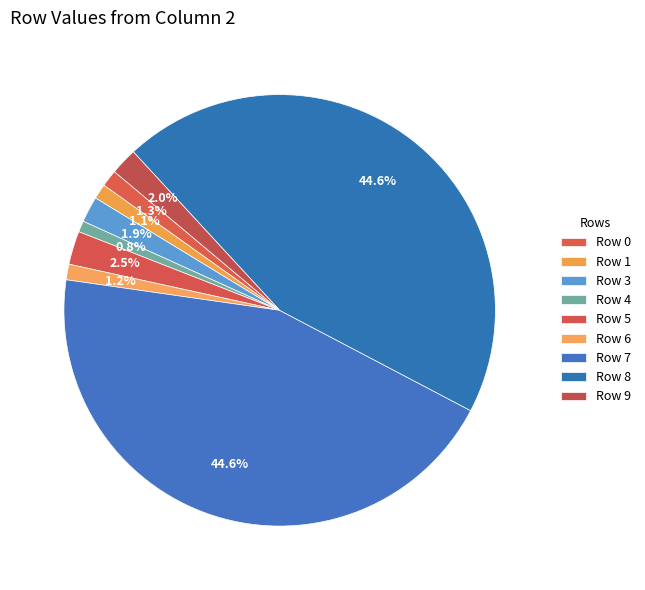

Is the sum of Row 8 and Row 6 greater than half?

No